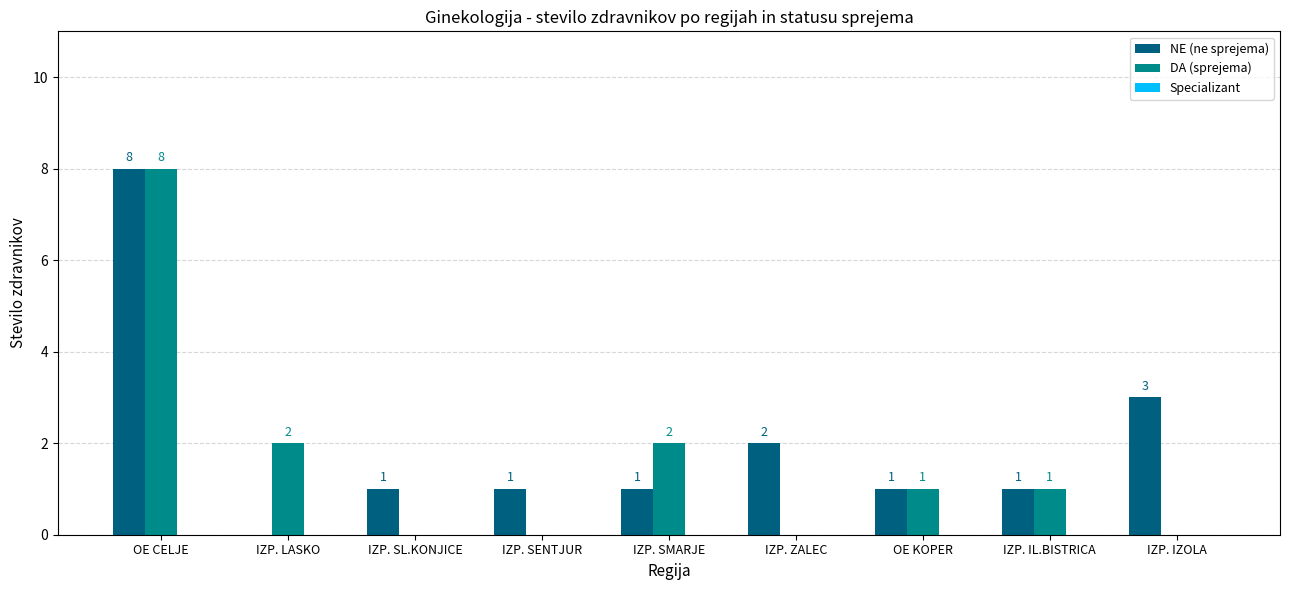

At which category does the chart reach its peak across all series?

OE CELJE